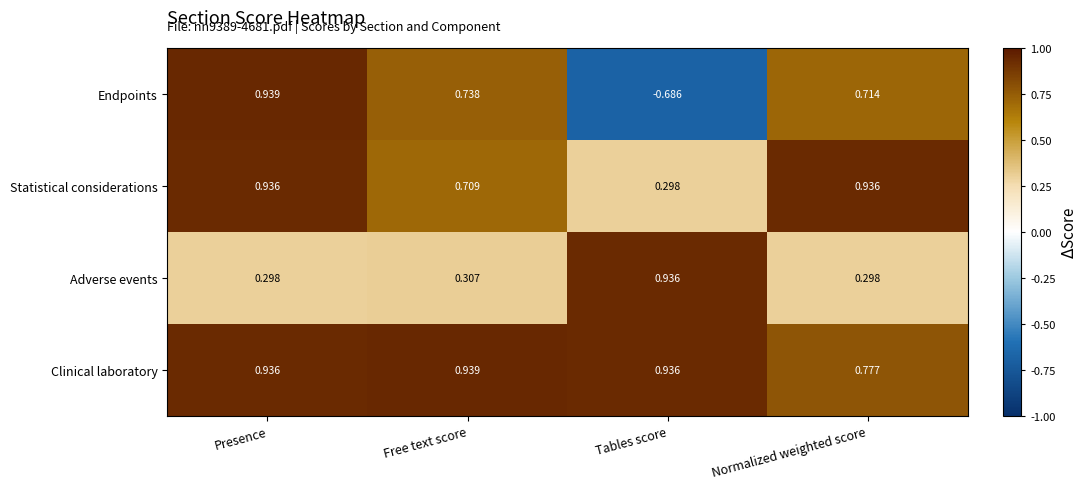

Rank the categories by Endpoints value from highest to lowest.

Presence, Free text score, Normalized weighted score, Tables score